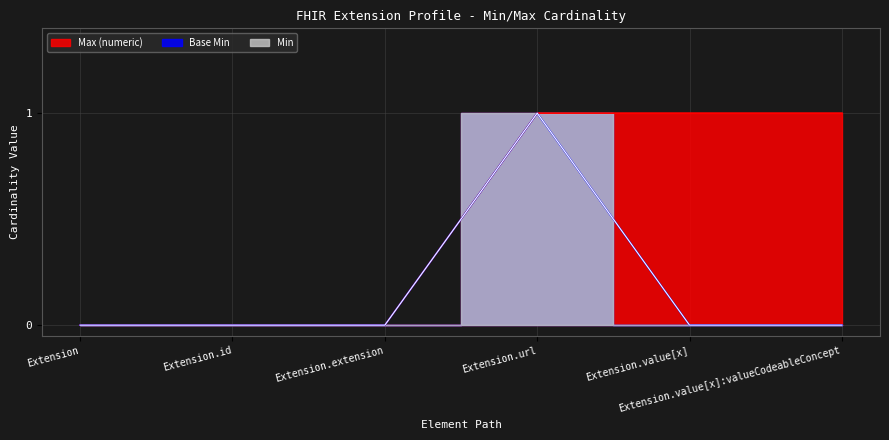

Which series has the largest range (max minus min)?

Min